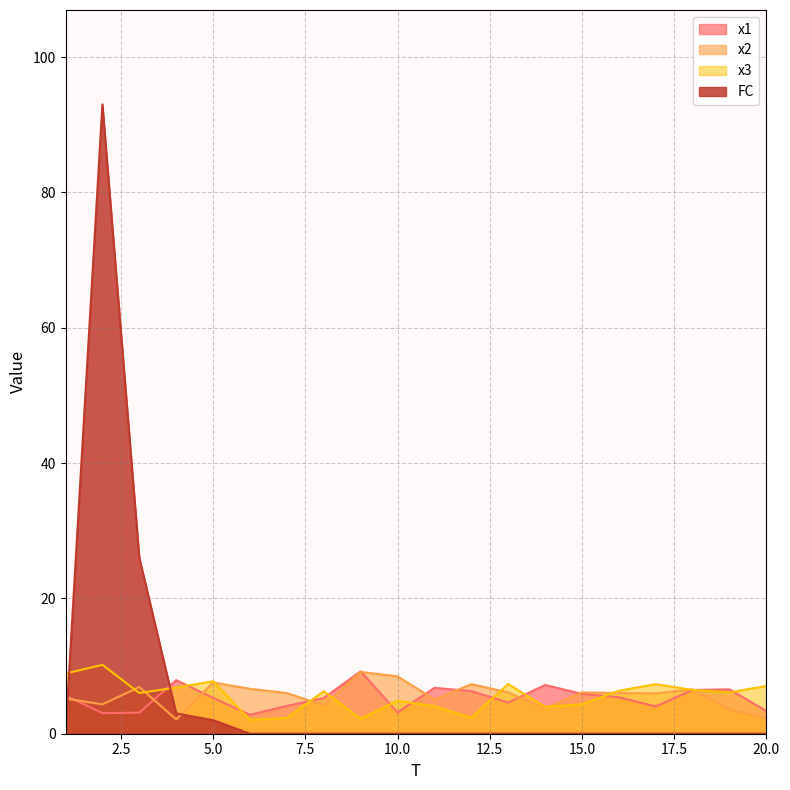

True or false: x2 and FC cross at least once.

True